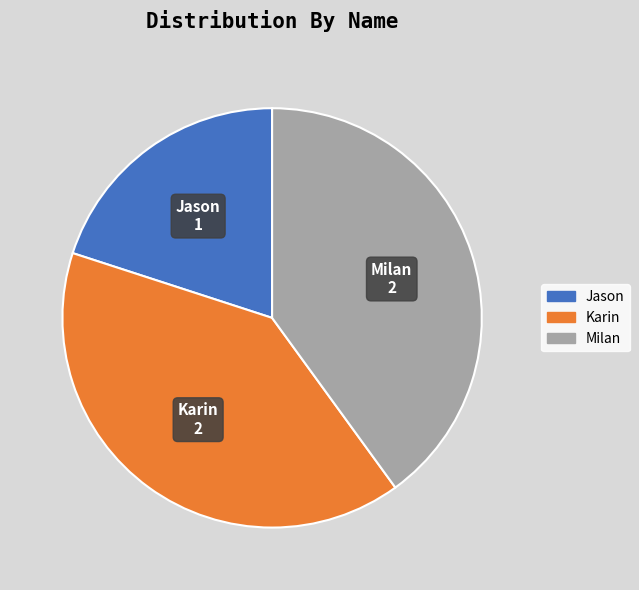

Is it true that Karin is 40% of the pie?

True